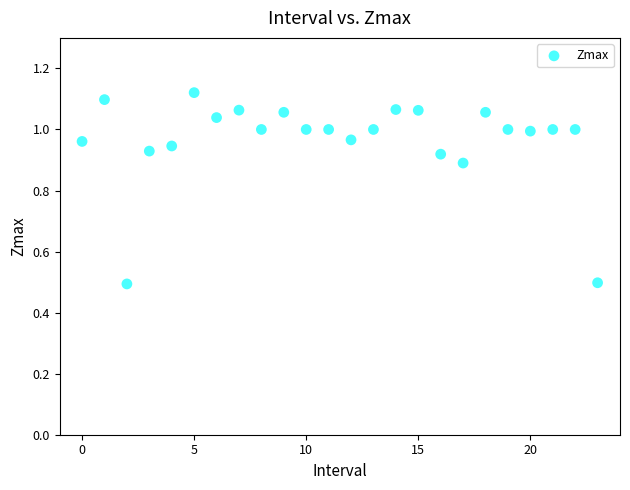

What is the range of Y values (max minus min)?

0.6